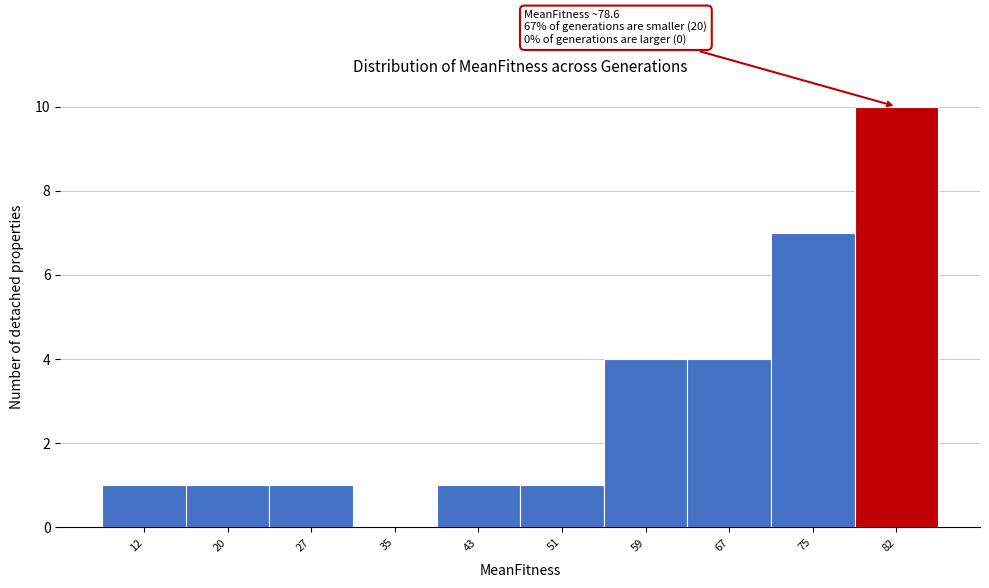

Which range on the x-axis has the tallest bar?

79 to 86